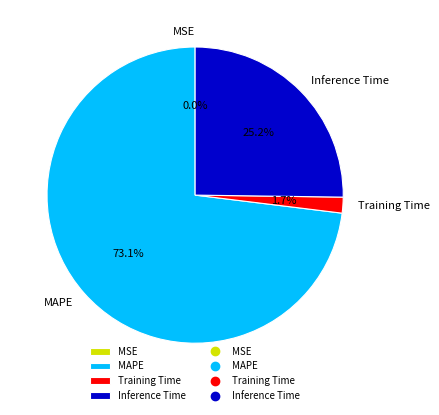

Which category has the biggest portion of the pie?

MAPE